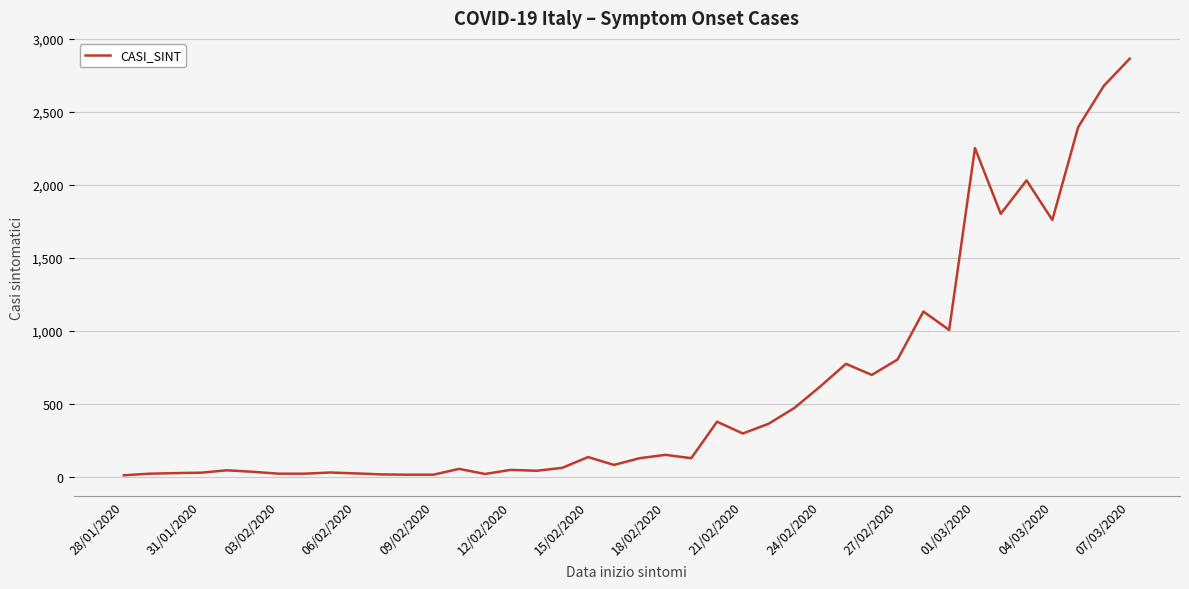

How many lines are shown in the chart?

1